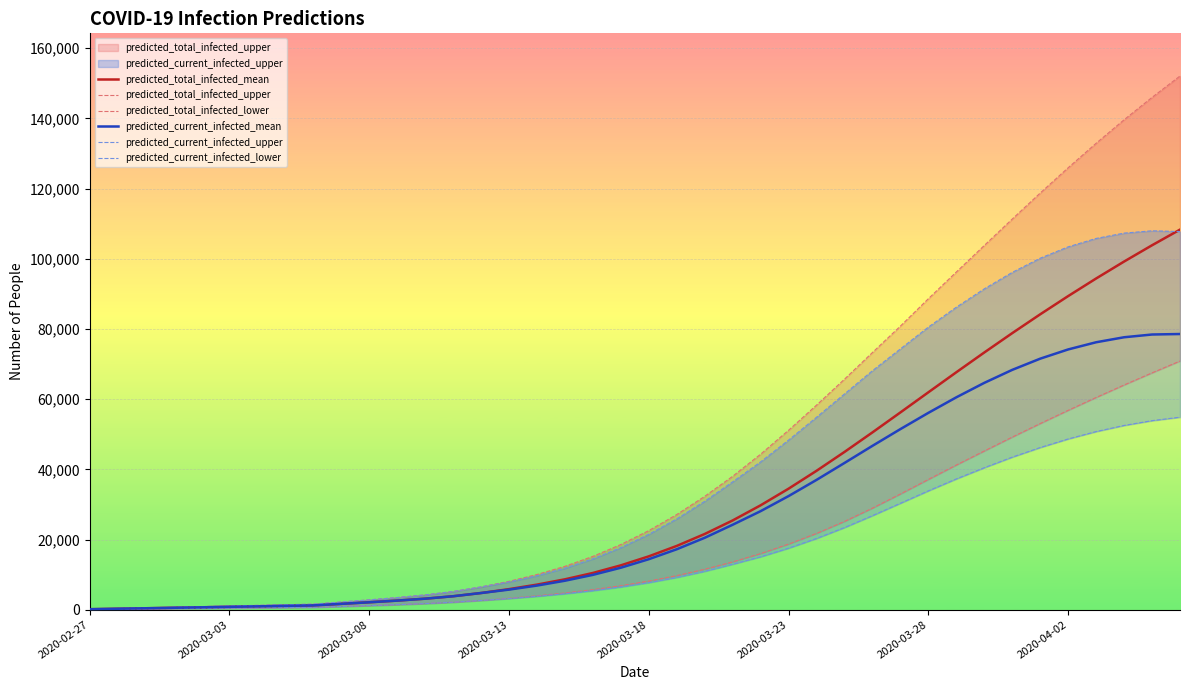

What is the highest value of the predicted_total_infected_mean series?

108321